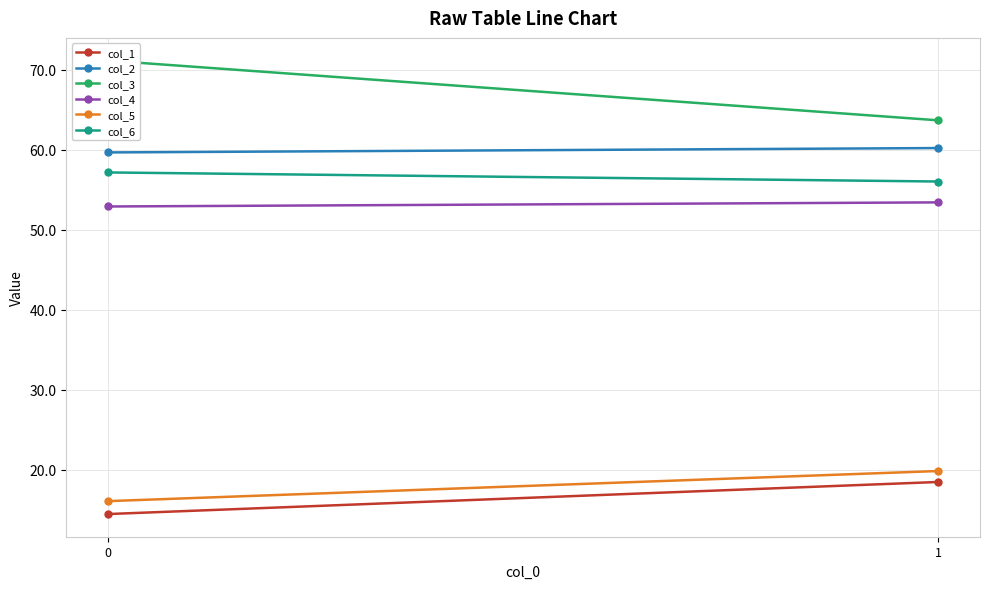

Between 1 and 0, which is larger?

1